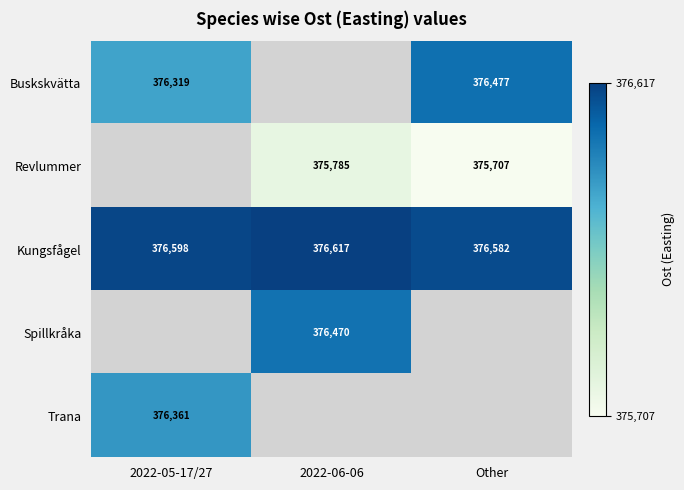

The value of Revlummer at Other is 375707. True or false?

True